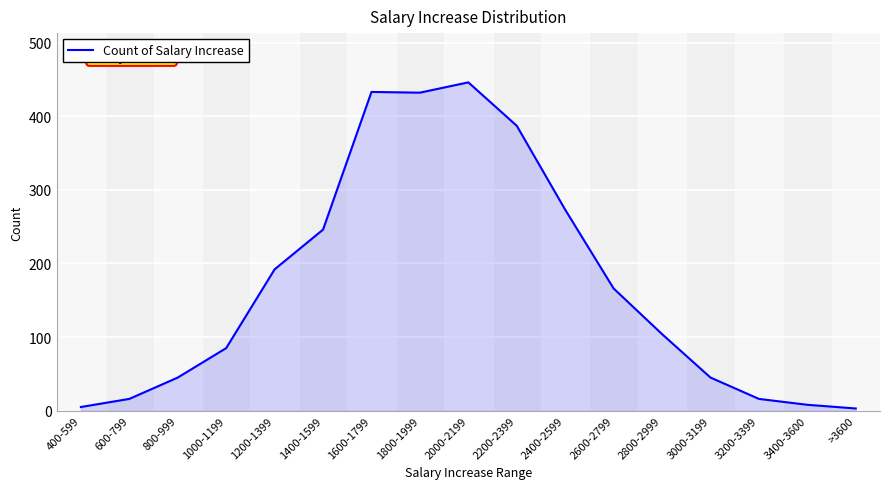

Does the chart have visible grid lines?

Yes